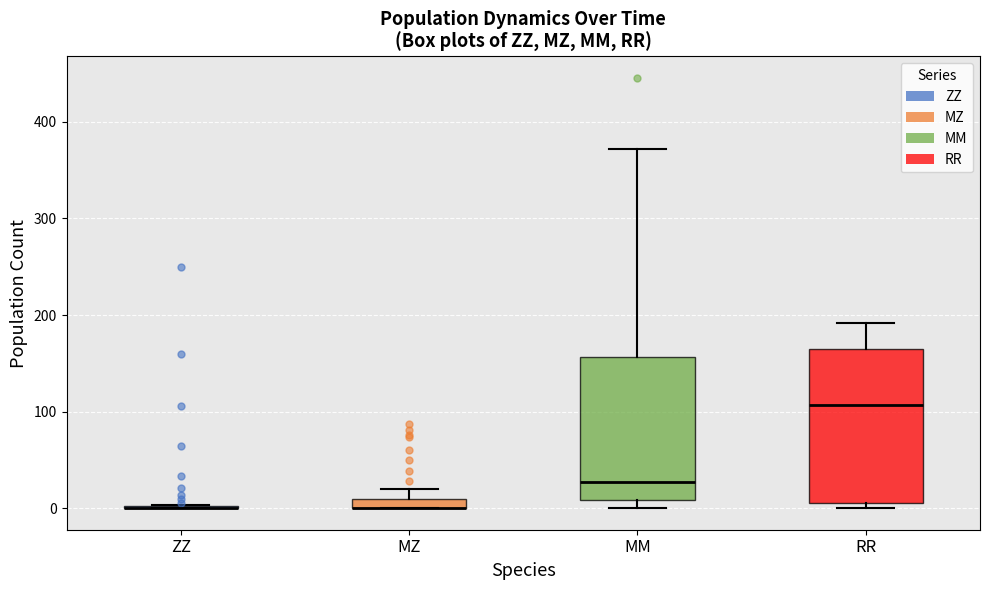

Where is the upper edge of the box for MZ on the y-axis? The values are not printed on the chart, so give them approximately, as read against the axis.

10